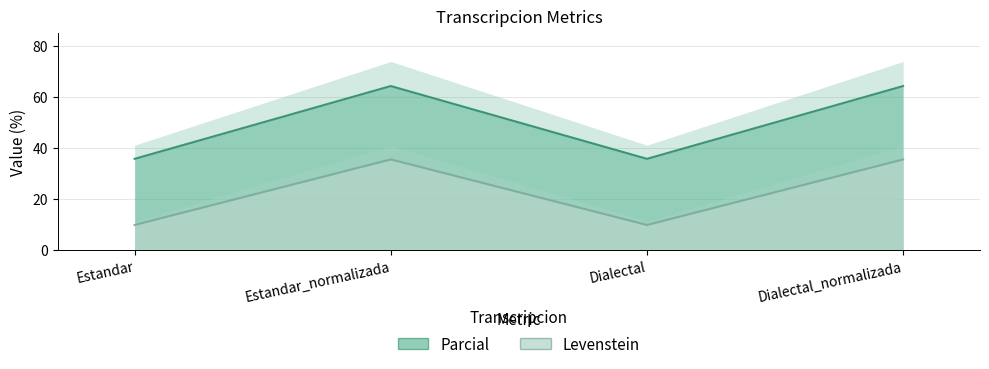

At which label does Levenstein first exceed 64?

Estandar_normalizada